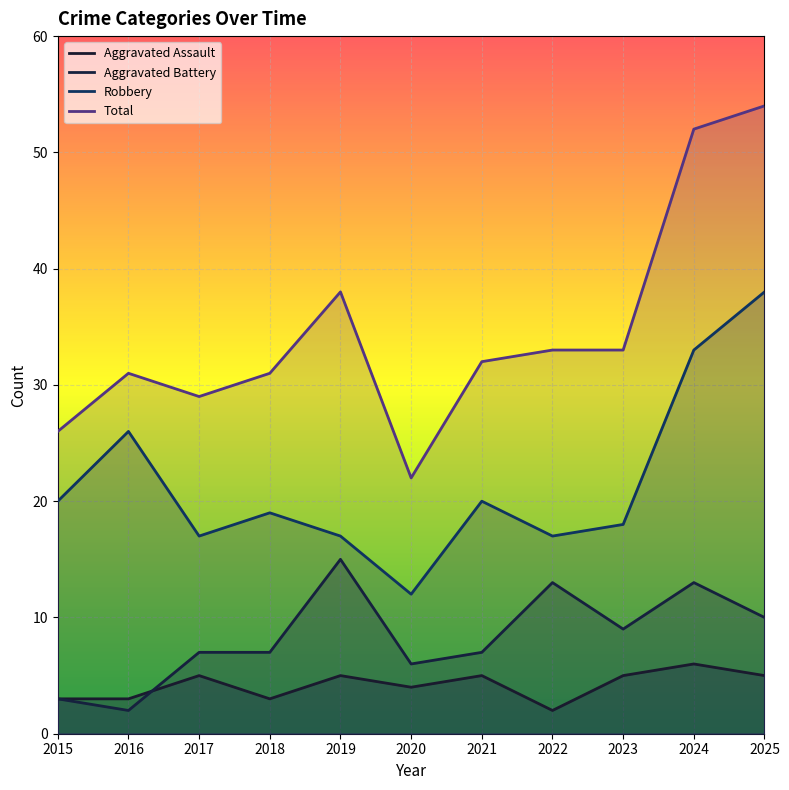

The value of Aggravated Assault at 2025 is 2. True or false?

False